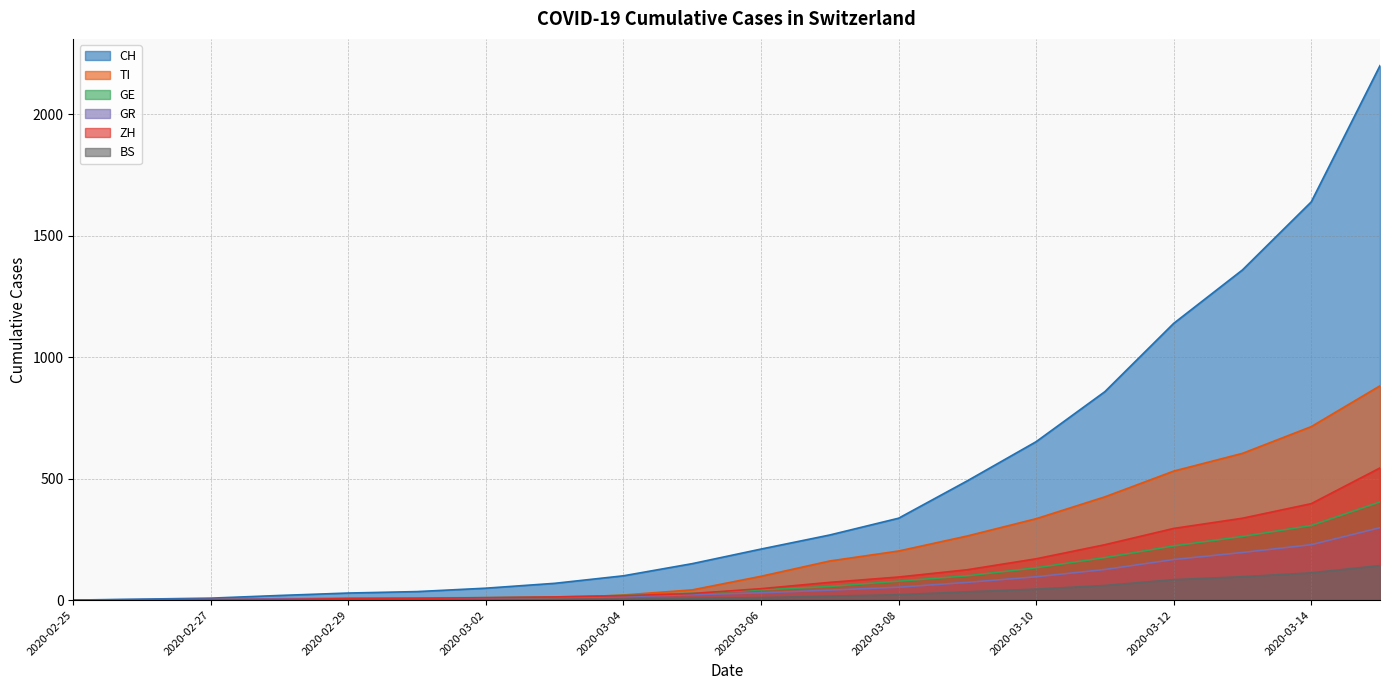

What is the maximum value shown in the chart?

2200